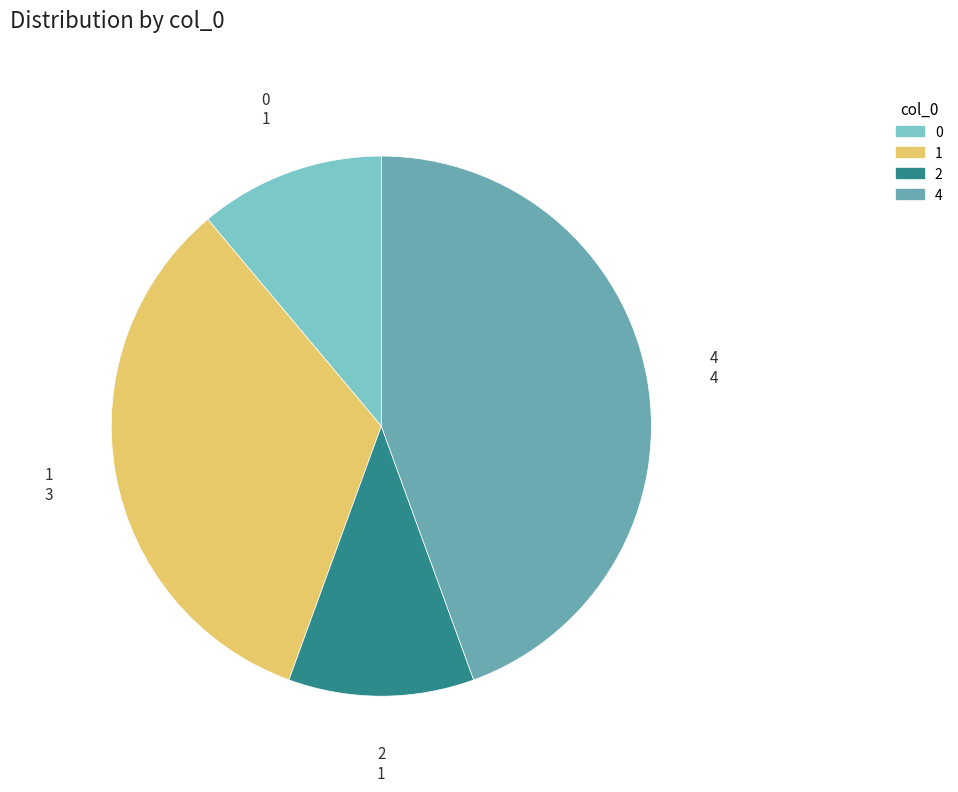

The 1 slice represents 20% of the pie. True or false?

False